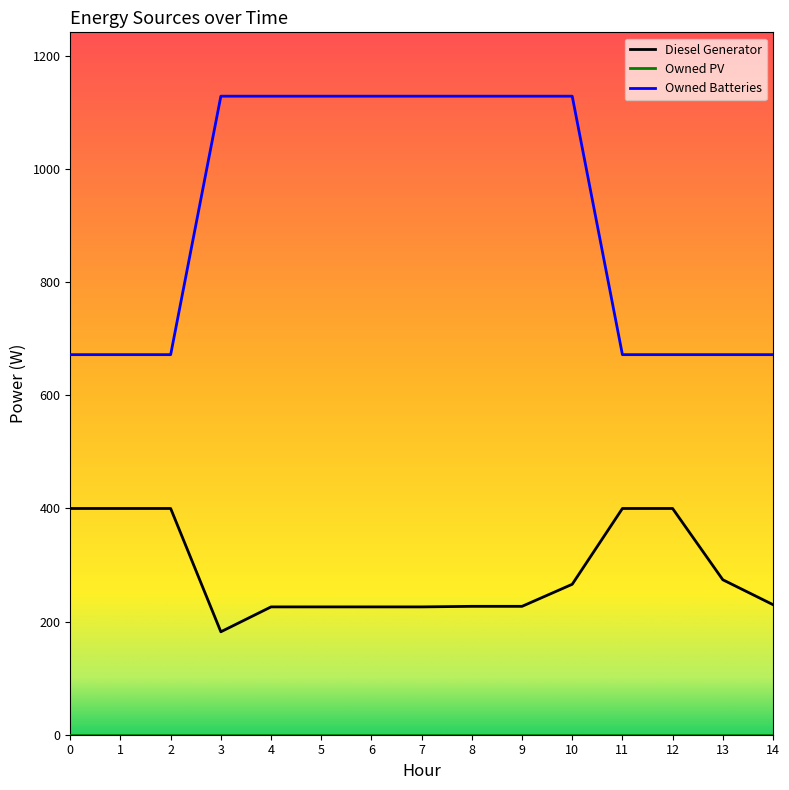

Which series has the largest total across all categories?

Owned Batteries